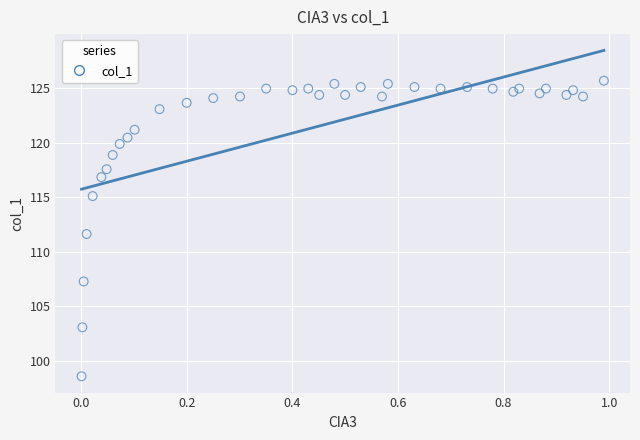

What Y value in the scatter plot is closest to 112?

111.6